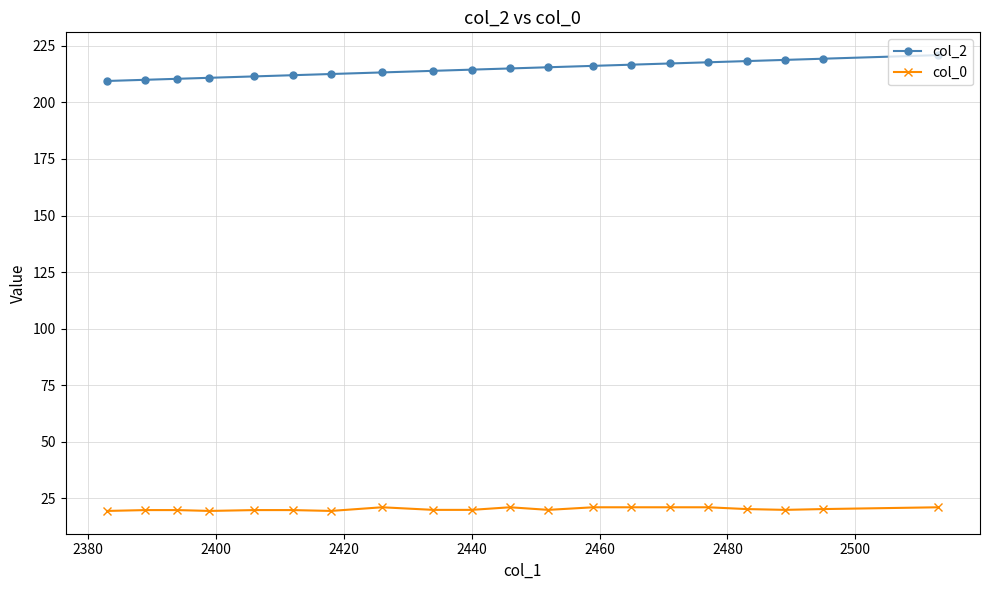

What is the difference between the maximum and minimum values in the col_2 series?

11.4